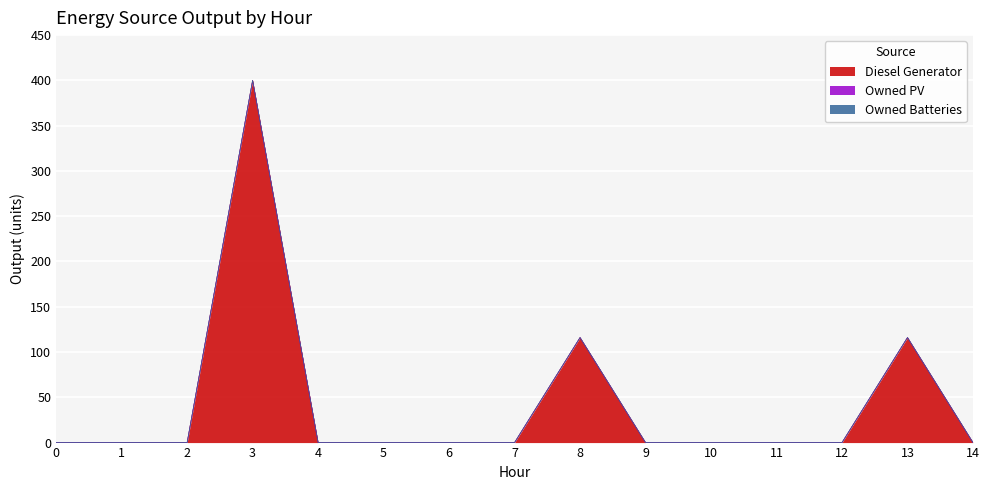

Which series has the largest total across all categories?

Diesel Generator